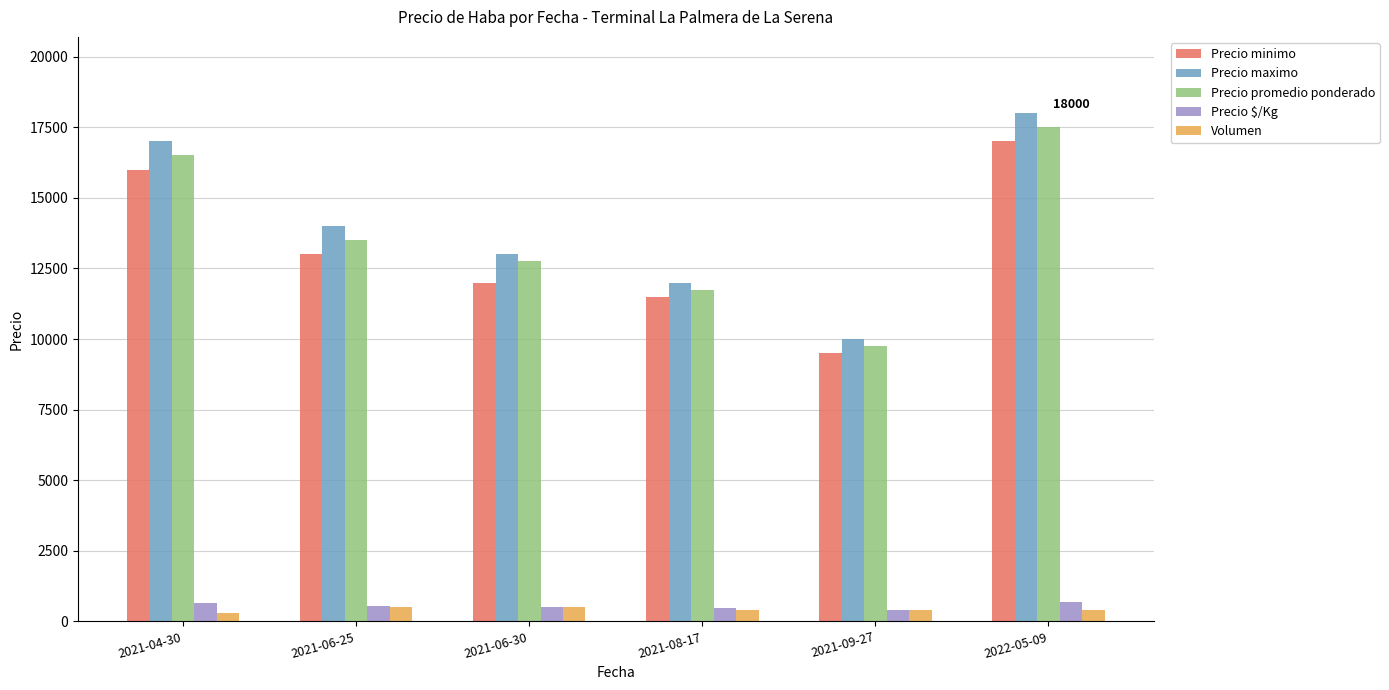

Which series has the largest total across all categories?

Precio maximo